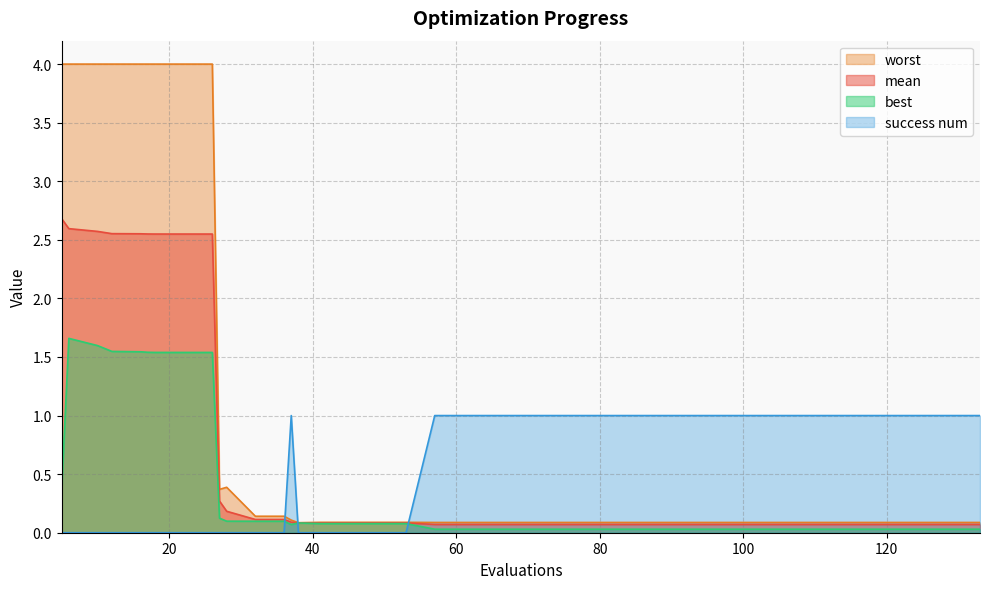

Which series has the largest total across all categories?

worst